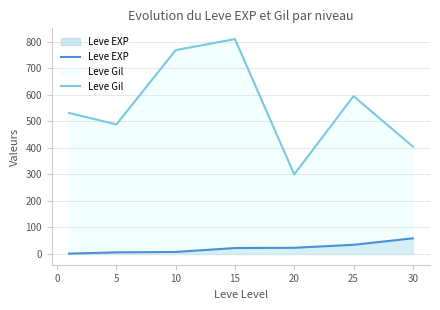

Reading left to right, what are all the values shown in this chart?

Leve EXP: 1.3	6.2	7.7	22.3	23.3	34.7	59.0
Leve Gil: 531.7	488.3	768.3	810.0	300.0	595.0	405.0